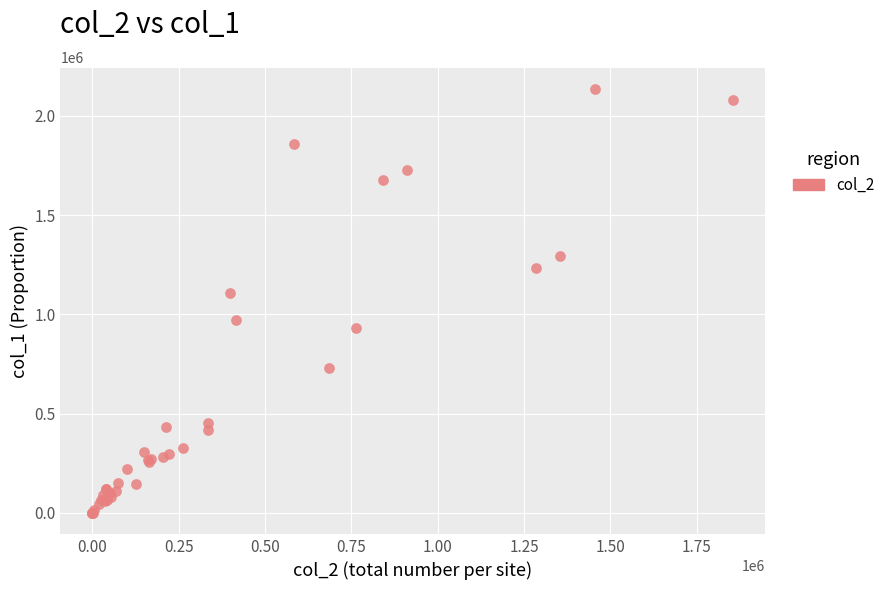

What Y value in the scatter plot is closest to 1068500?

1106000